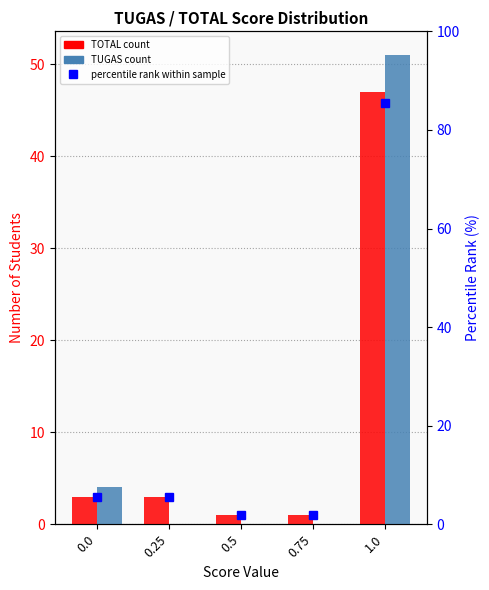

Between 0.75 and 1.0, which series saw the biggest shift?

percentile rank within sample